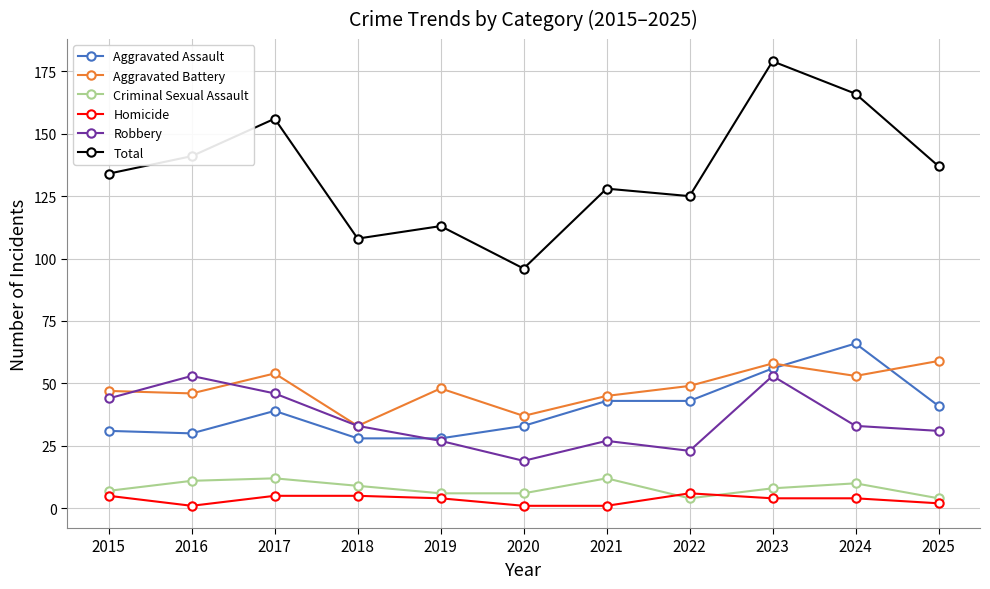

Reading left to right, list all the values displayed in this chart.

Aggravated Assault: 31	30	39	28	28	33	43	43	56	66	41
Aggravated Battery: 47	46	54	33	48	37	45	49	58	53	59
Criminal Sexual Assault: 7	11	12	9	6	6	12	4	8	10	4
Homicide: 5	1	5	5	4	1	1	6	4	4	2
Robbery: 44	53	46	33	27	19	27	23	53	33	31
Total: 134	141	156	108	113	96	128	125	179	166	137